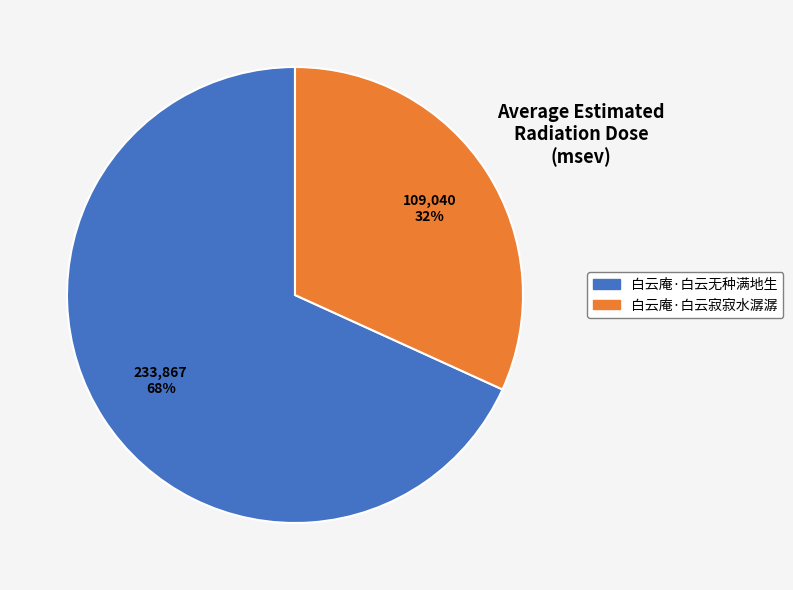

What is the ratio of the value at 白云庵·白云无种满地生 to the value at 白云庵·白云寂寂水潺潺?

2.1